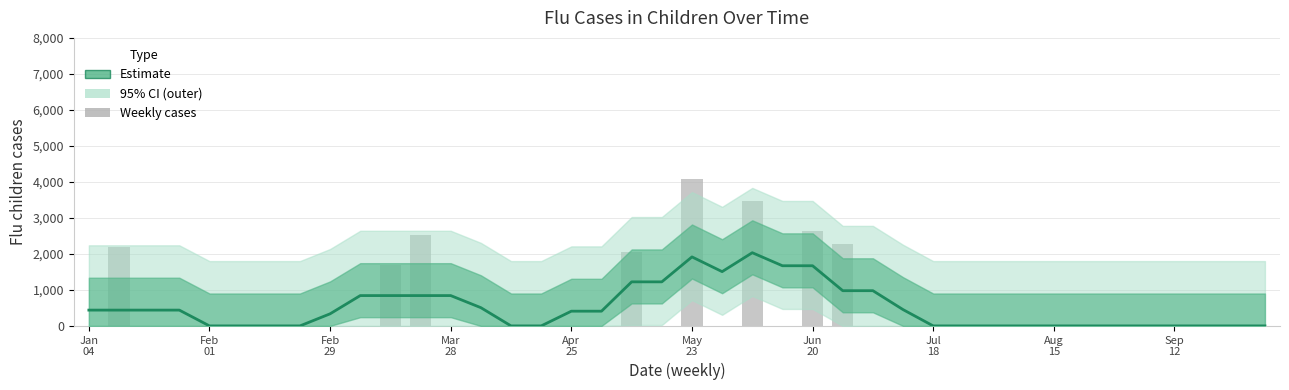

The value at 31 is 0.0. True or false?

True